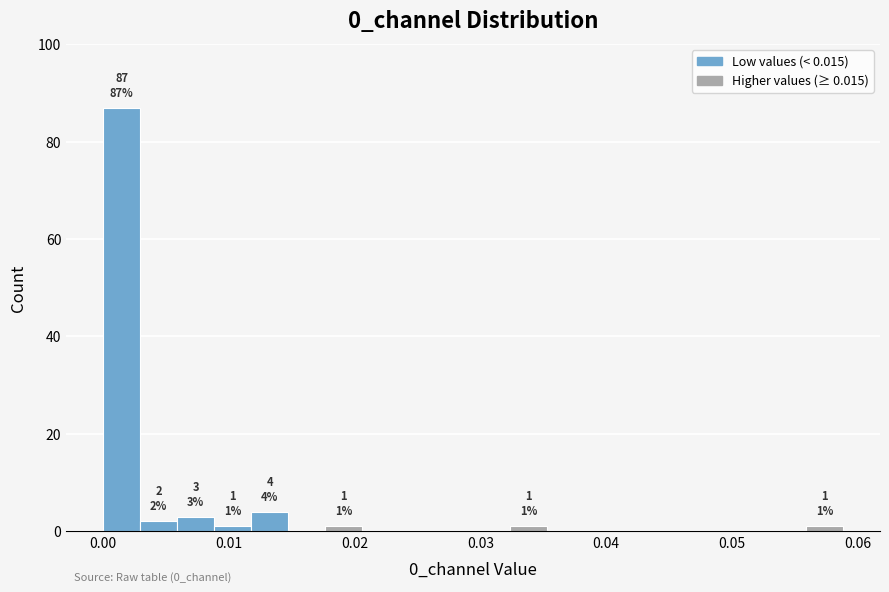

Around what value on the x-axis is the tallest bar? Give the approximate position of its centre, as read against the axis.

0.001